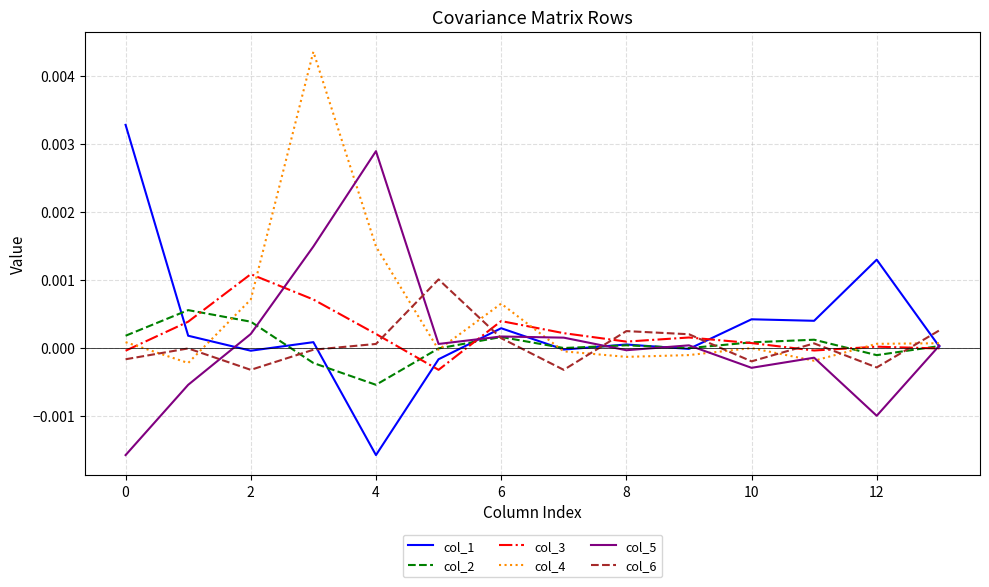

How many lines are shown in the chart?

6